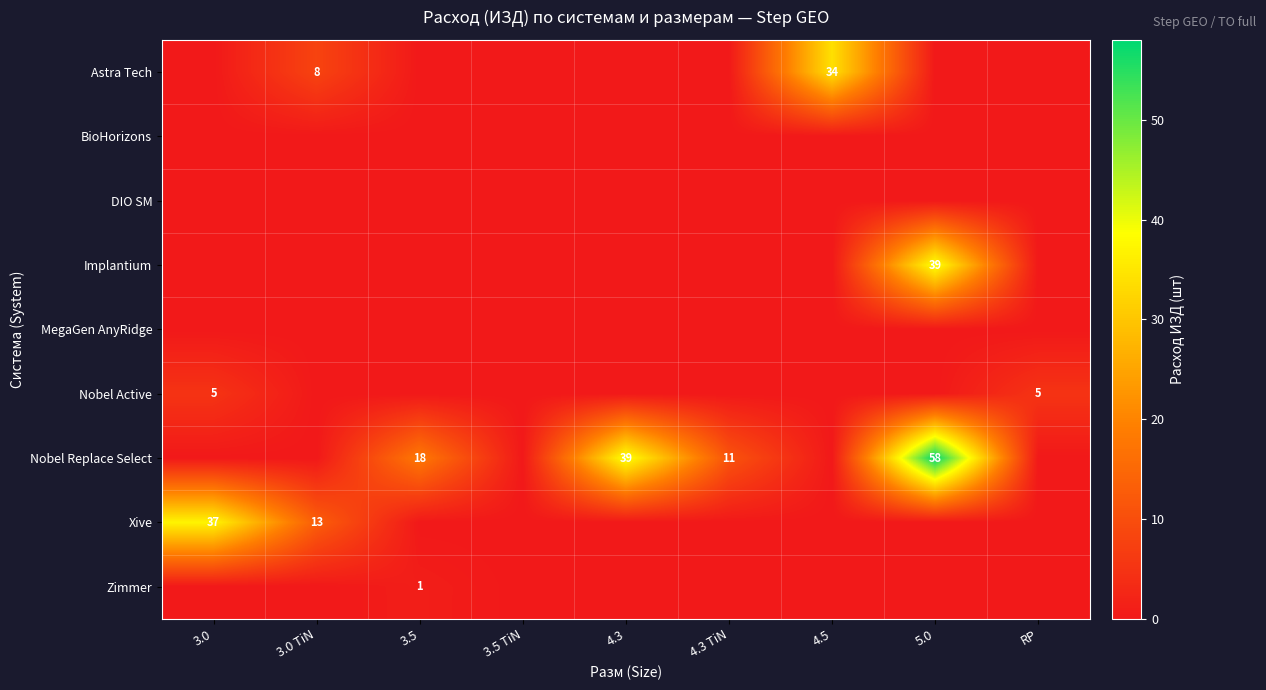

True or false: Xive has a value of 13 at 3.0 TiN.

True